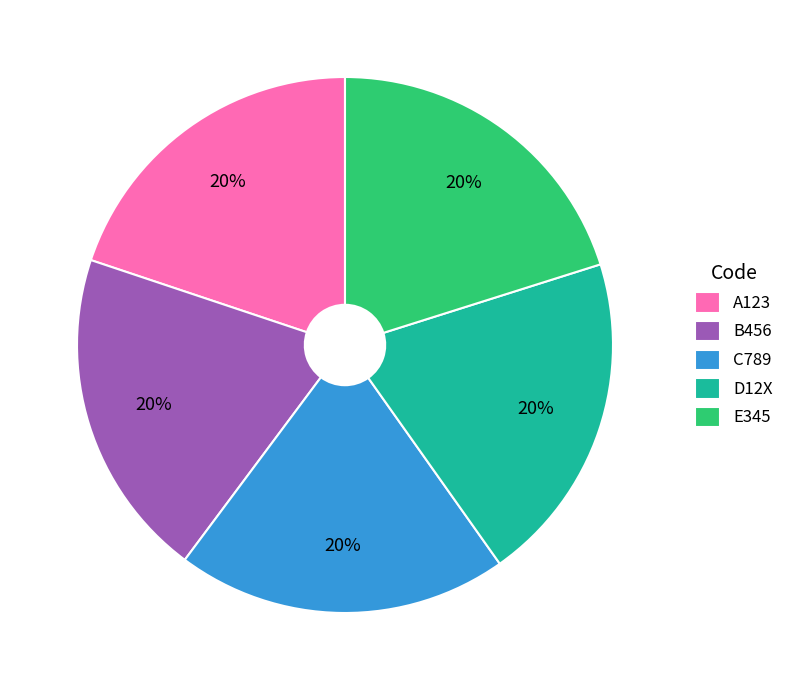

True or false: B456 accounts for 33% of the total.

False